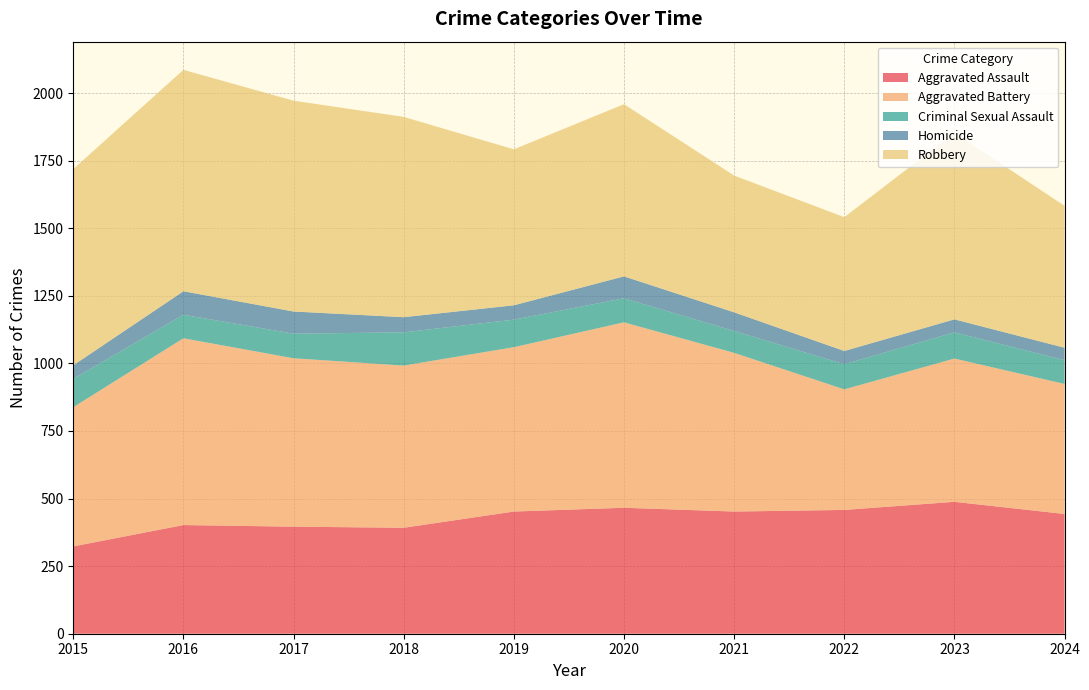

Reading left to right, what are all the values shown in this chart?

Aggravated Assault: 2015=323	2016=402	2017=396	2018=392	2019=452	2020=466	2021=452	2022=458	2023=488	2024=443
Aggravated Battery: 2015=515	2016=691	2017=623	2018=600	2019=608	2020=686	2021=587	2022=446	2023=530	2024=481
Criminal Sexual Assault: 2015=105	2016=87	2017=91	2018=123	2019=102	2020=89	2021=81	2022=93	2023=97	2024=88
Homicide: 2015=50	2016=87	2017=82	2018=56	2019=53	2020=81	2021=69	2022=49	2023=48	2024=46
Robbery: 2015=726	2016=819	2017=780	2018=741	2019=577	2020=637	2021=506	2022=495	2023=690	2024=525